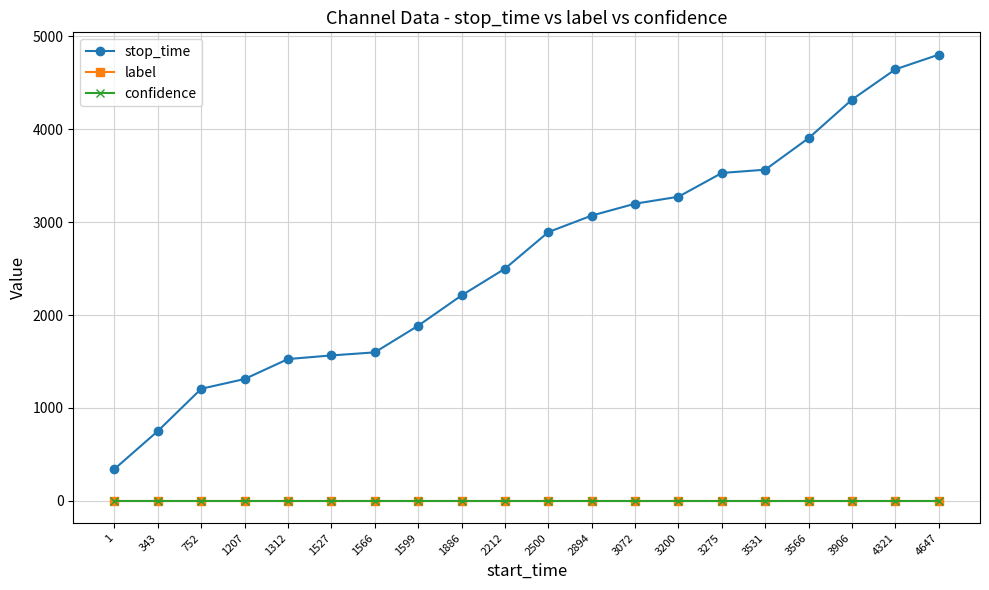

Which label corresponds to the largest value in the chart?

4647